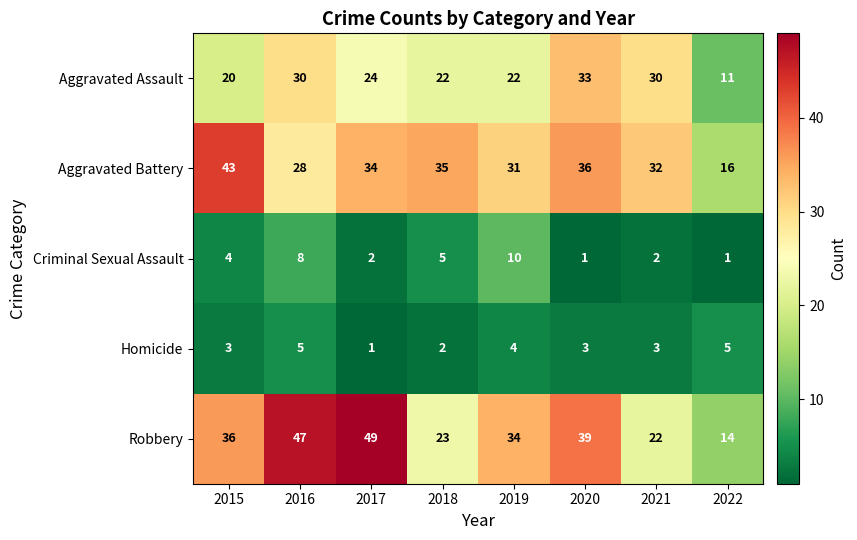

What is the difference between the highest and lowest values at 2017?

48